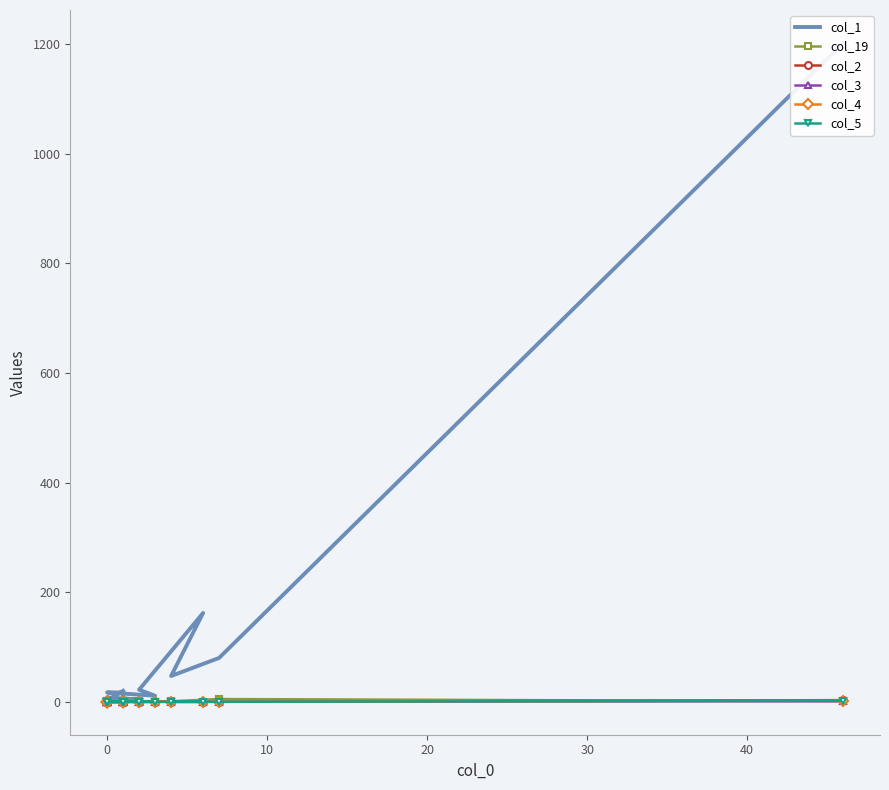

At how many categories does at least one series exceed 785?

1